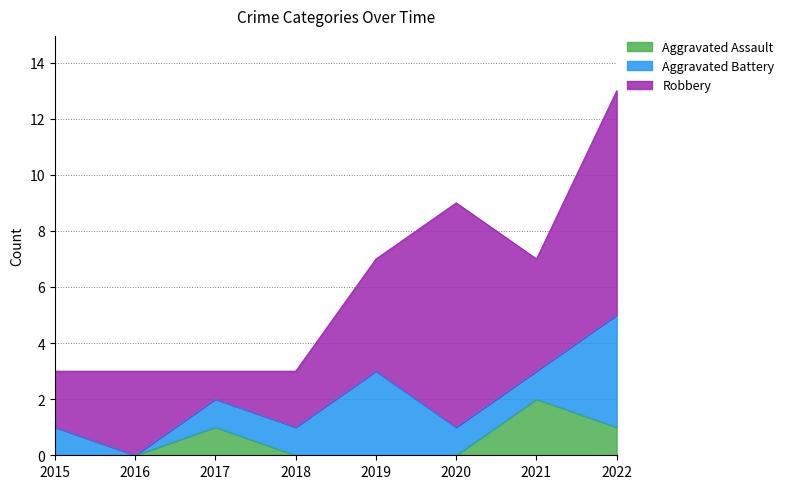

Does the chart display data point markers on the line(s)?

No